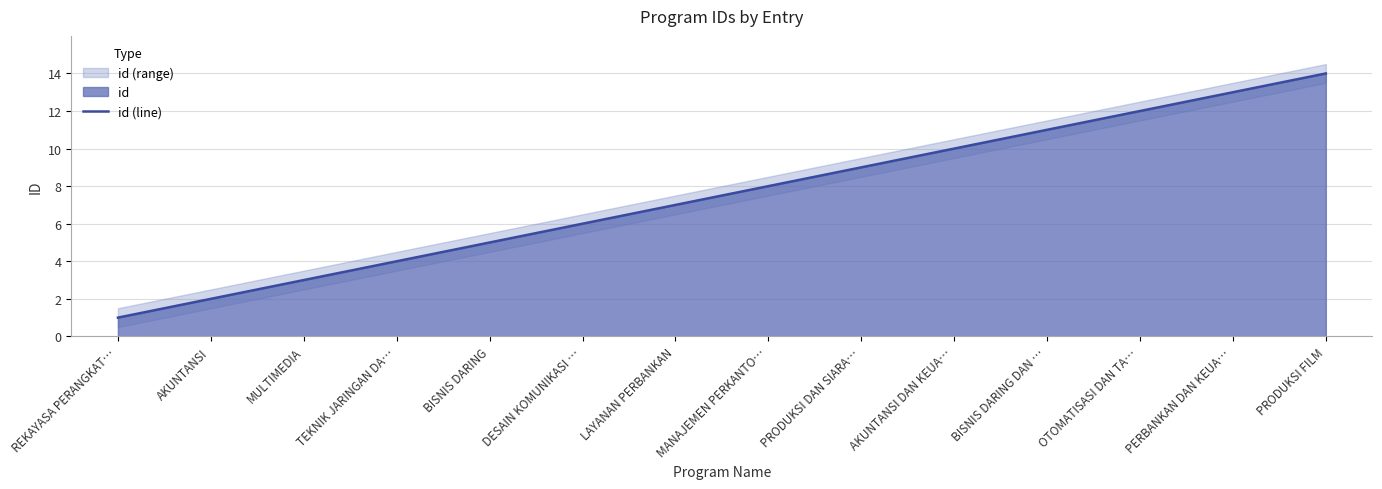

True or false: the data shows 2 at BISNIS DARING.

False